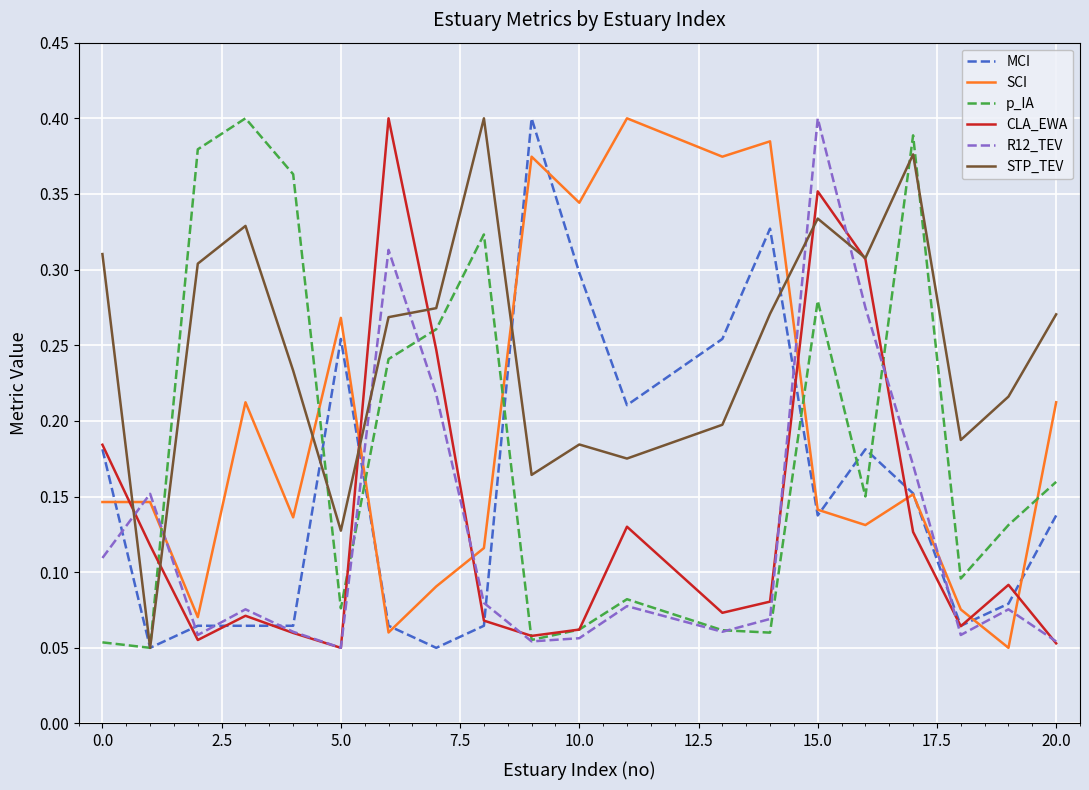

True or false: SCI and CLA_EWA intersect in this chart.

True